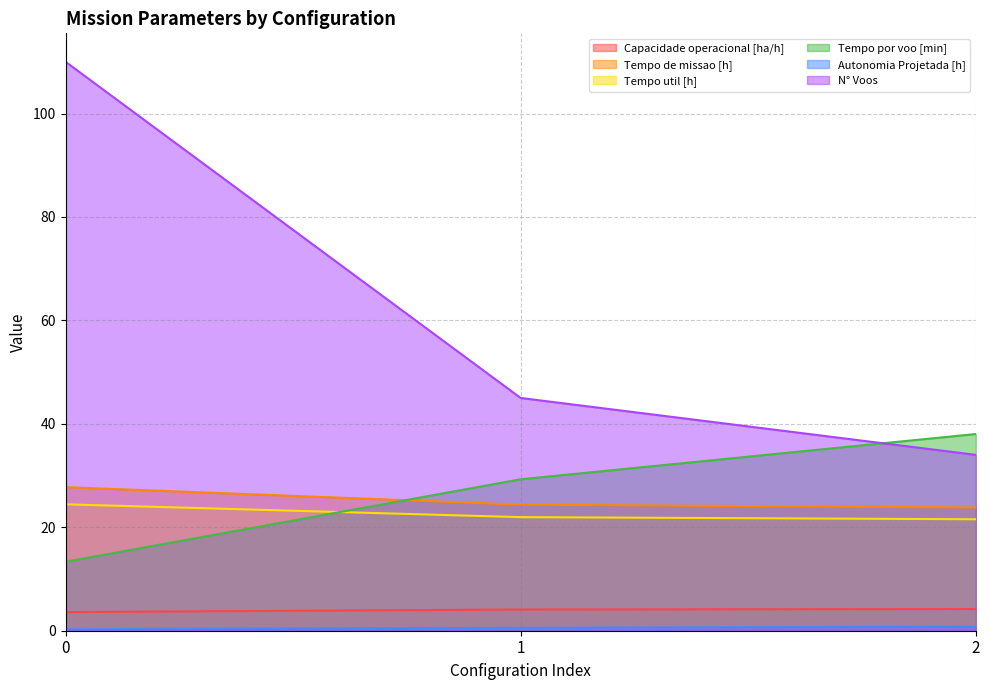

Does the chart have visible grid lines?

Yes